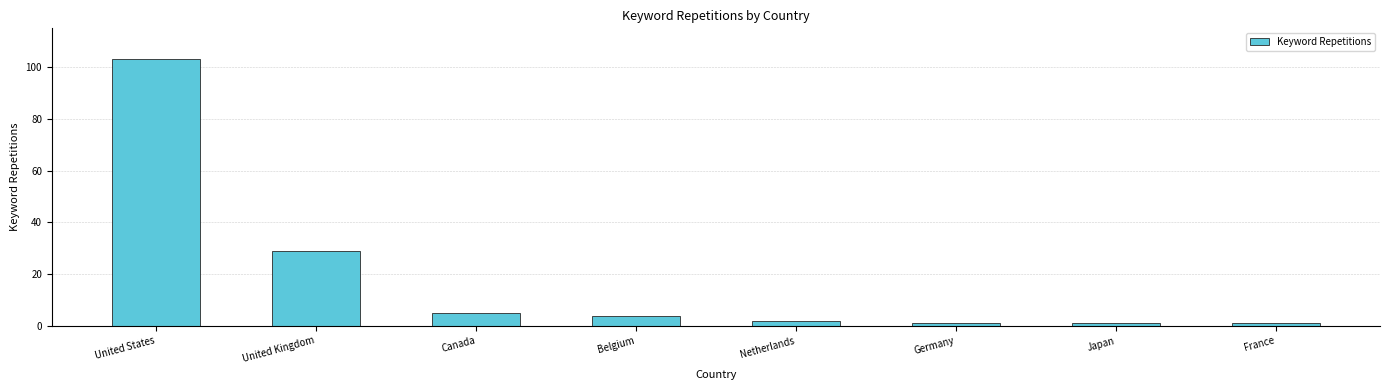

What is the label of the 1st bar from the left?

United States